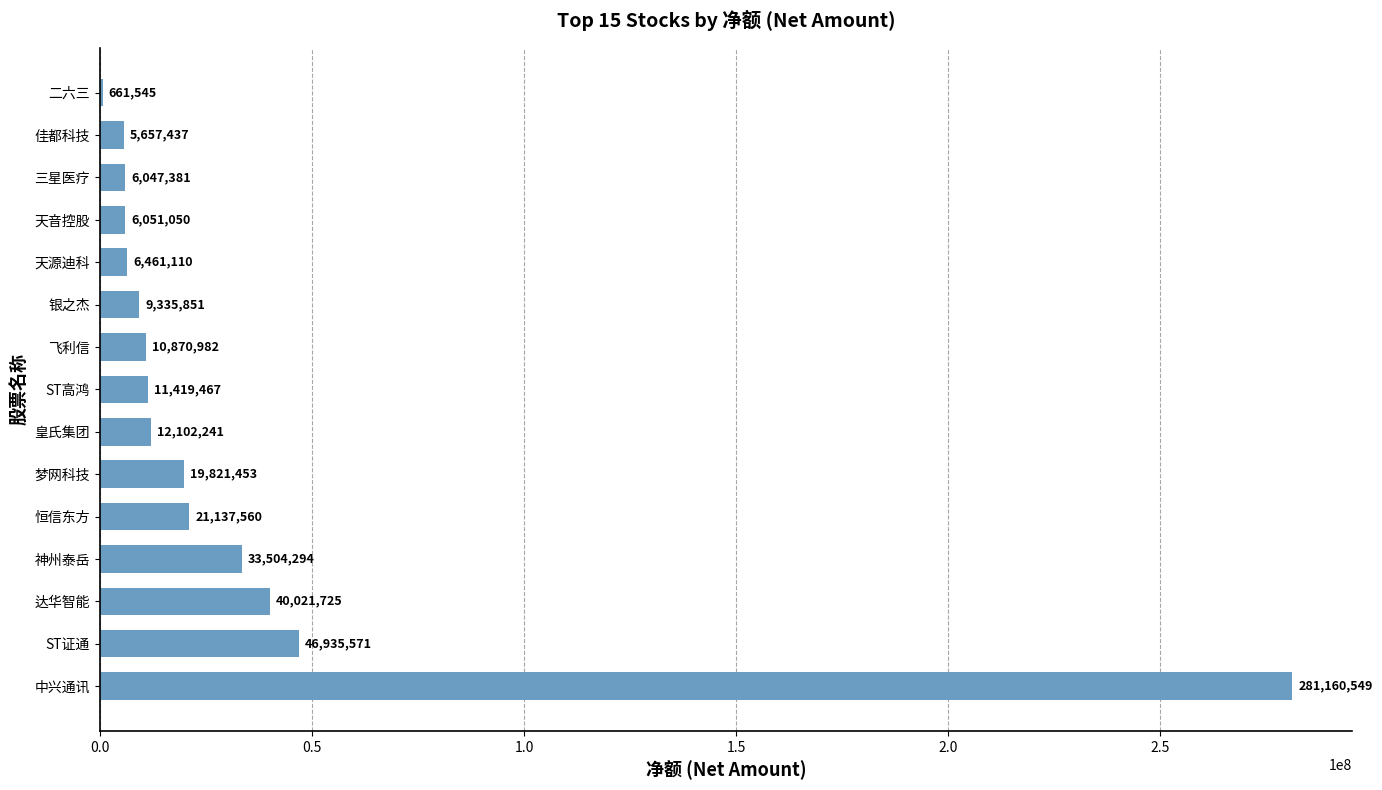

Count the number of data series in this chart.

1